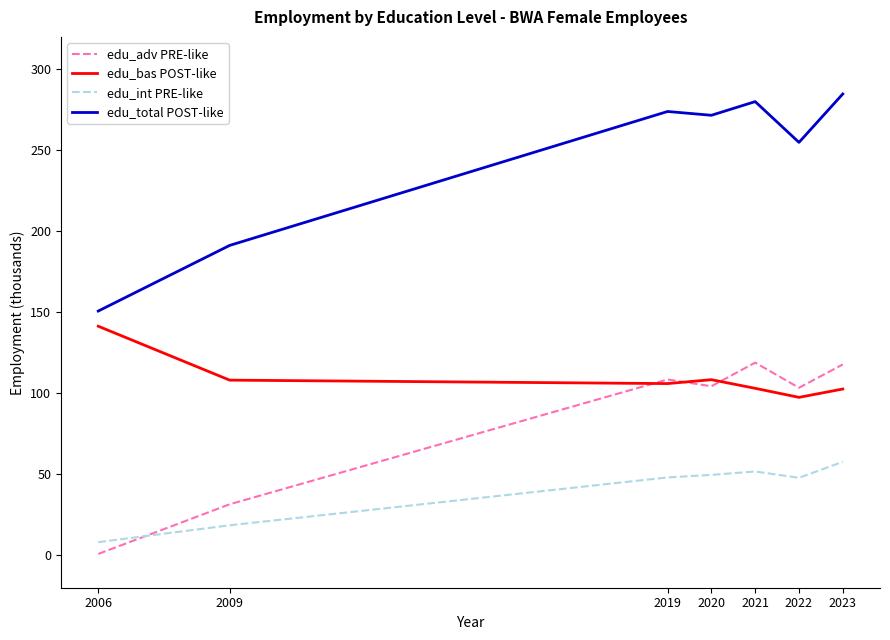

What is the total value across all series at 2021?

553.8